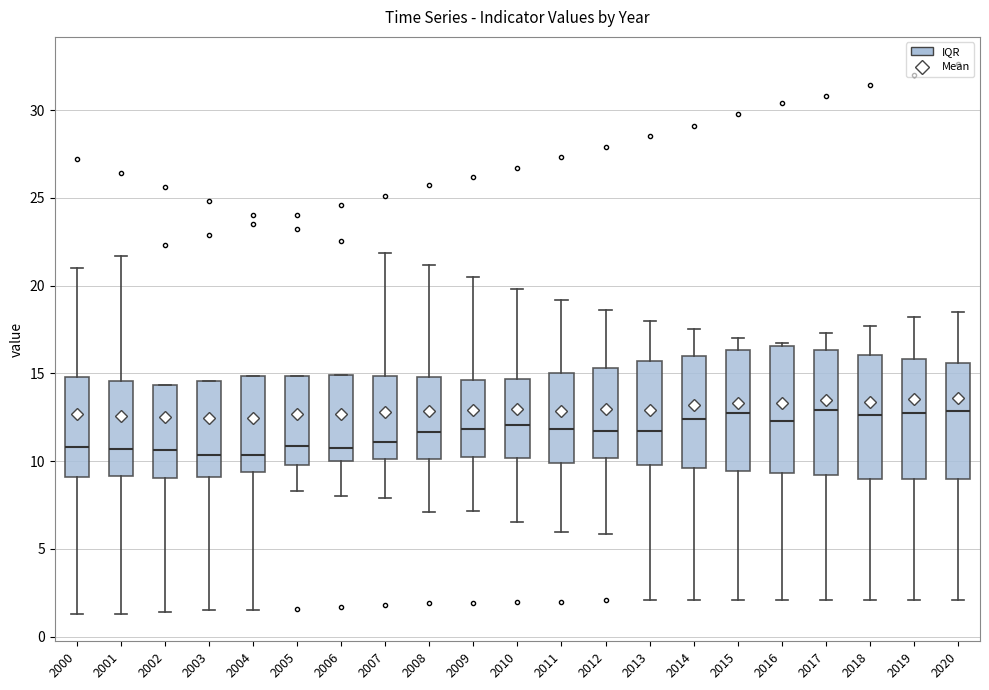

Where does the lower whisker of the box at x = 2001 end on the y-axis? The values are not printed on the chart, so give them approximately, as read against the axis.

1.5